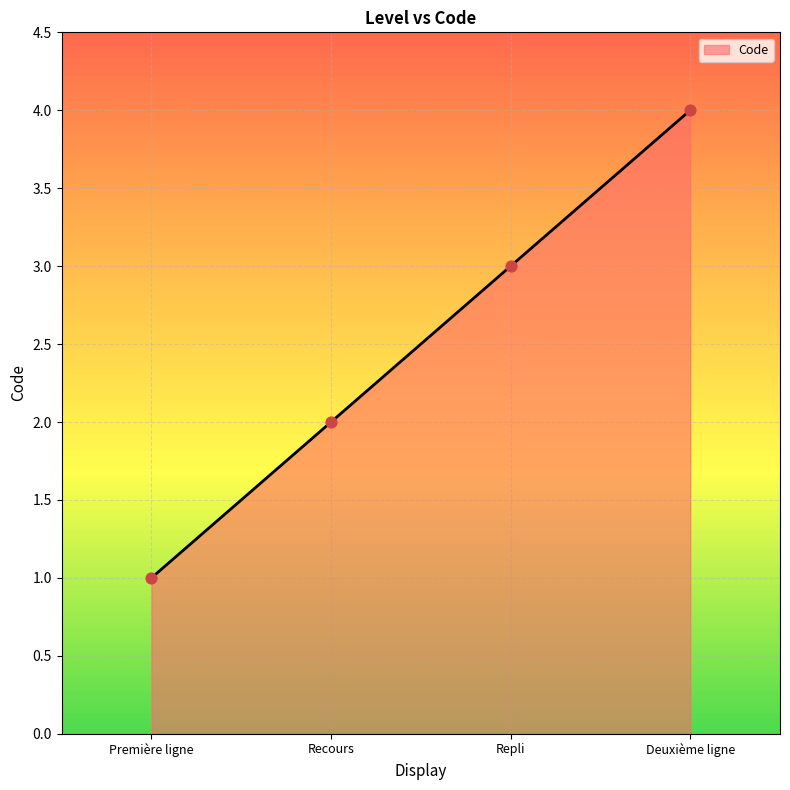

What is the change in value from Recours to Deuxième ligne?

+2